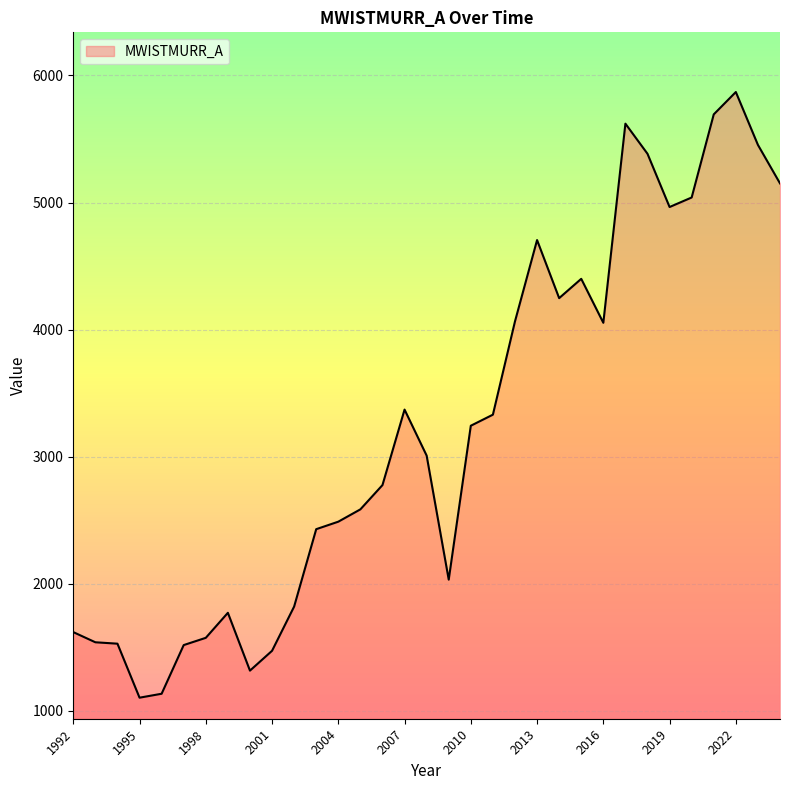

What is the difference between the maximum and minimum values?

4766